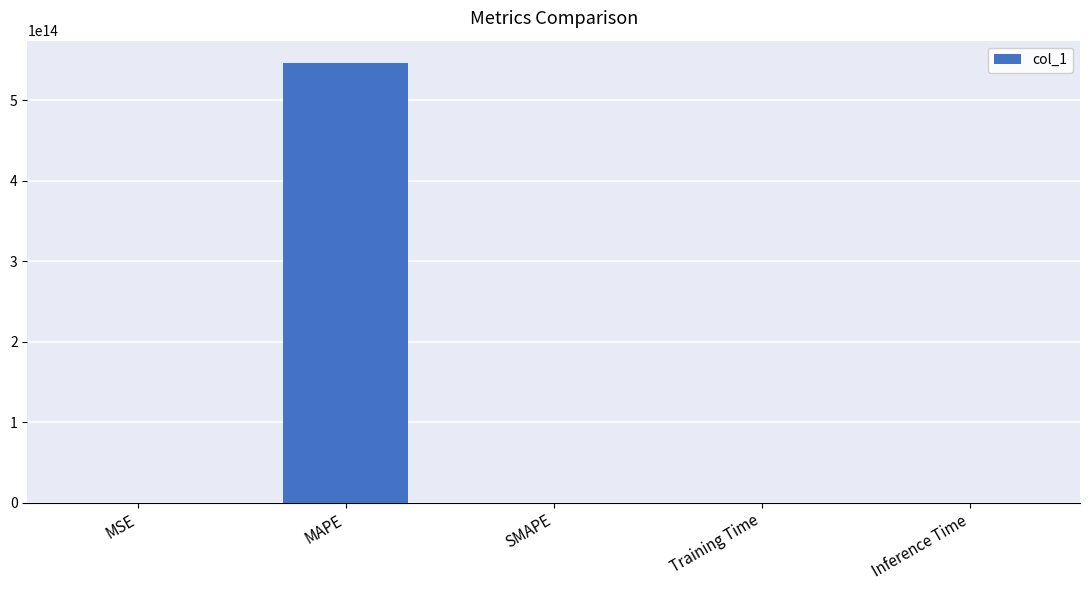

The value at Training Time is 0.0. True or false?

True